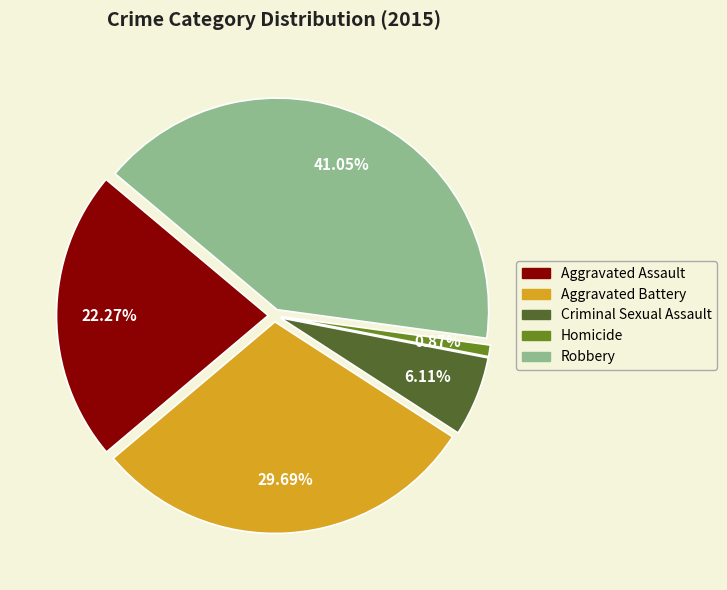

Count the number of slices in the pie.

5